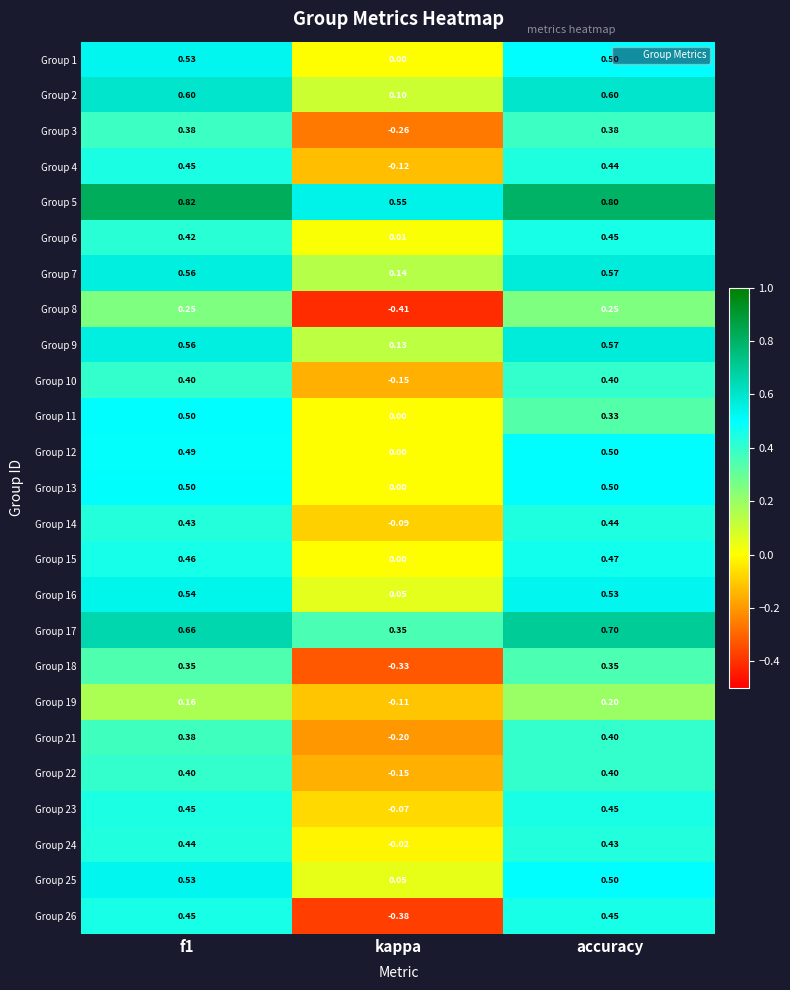

At which label is Group 24 closest to 0?

kappa